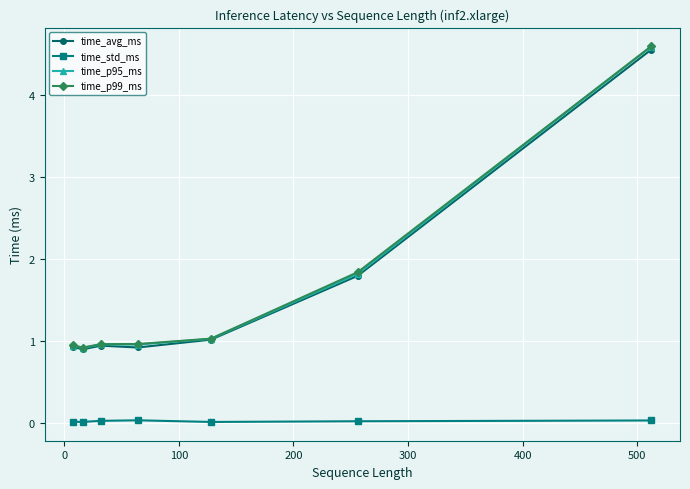

What is the value of the time_avg_ms point at the 1st from the left?

0.9